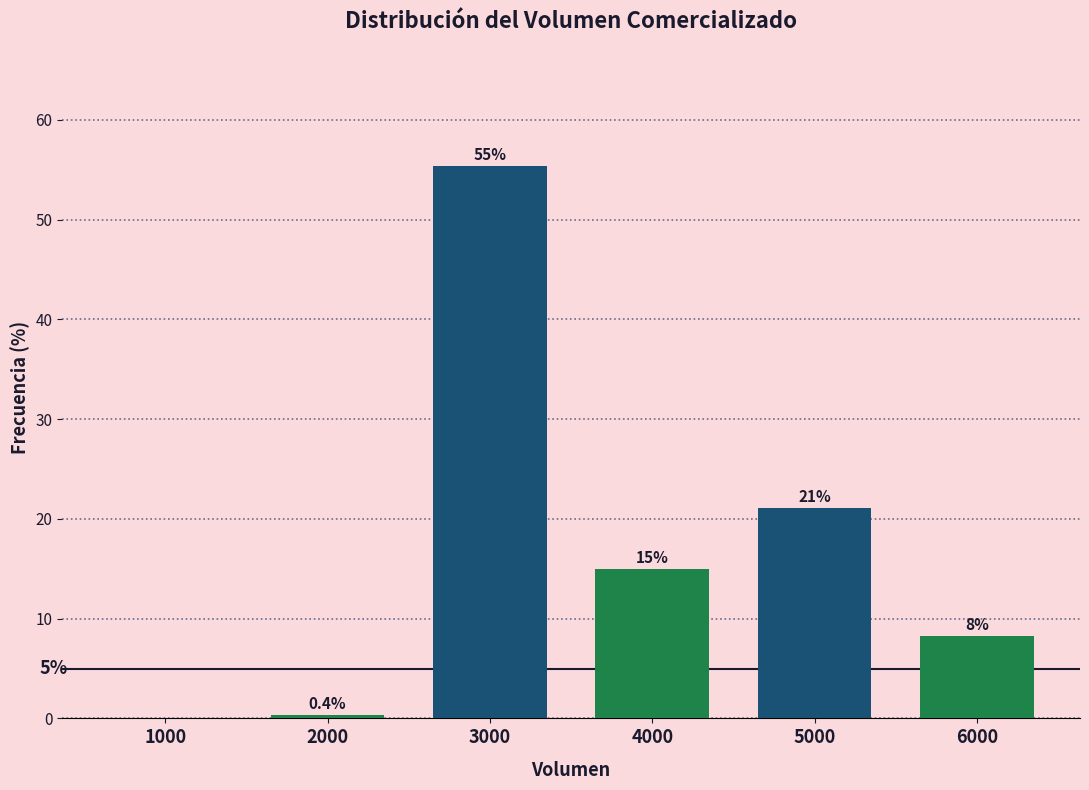

Reading left to right, extract all data points from this chart.

1000=0.0	2000=0.4	3000=55.4	4000=15.0	5000=21.1	6000=8.2